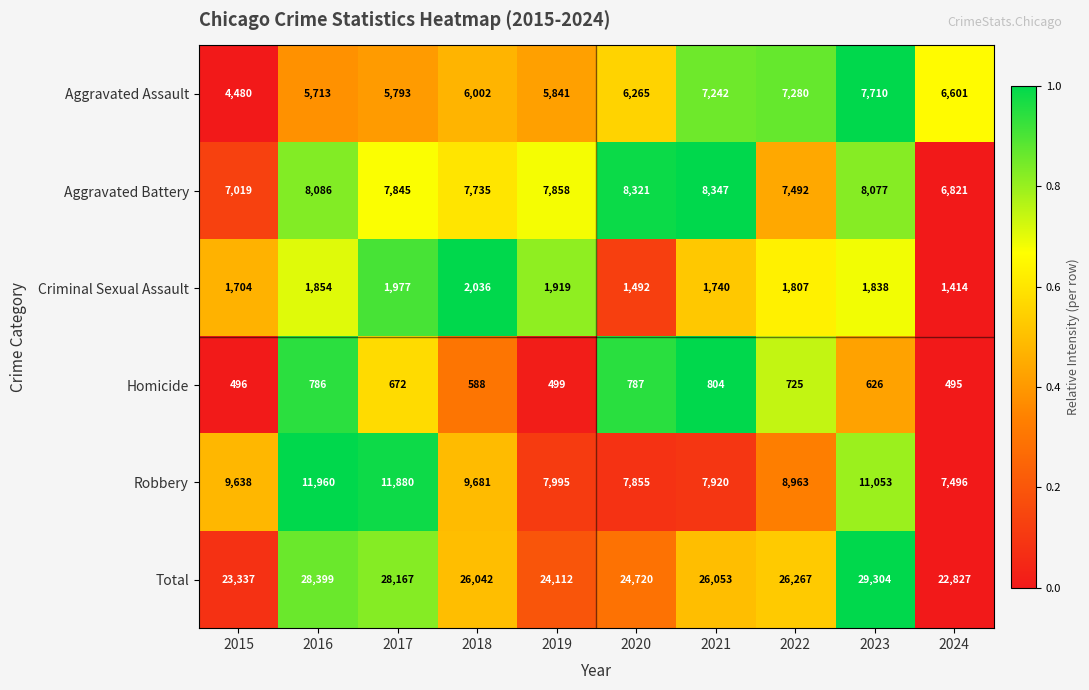

At which category is the sum across all series the highest?

2023